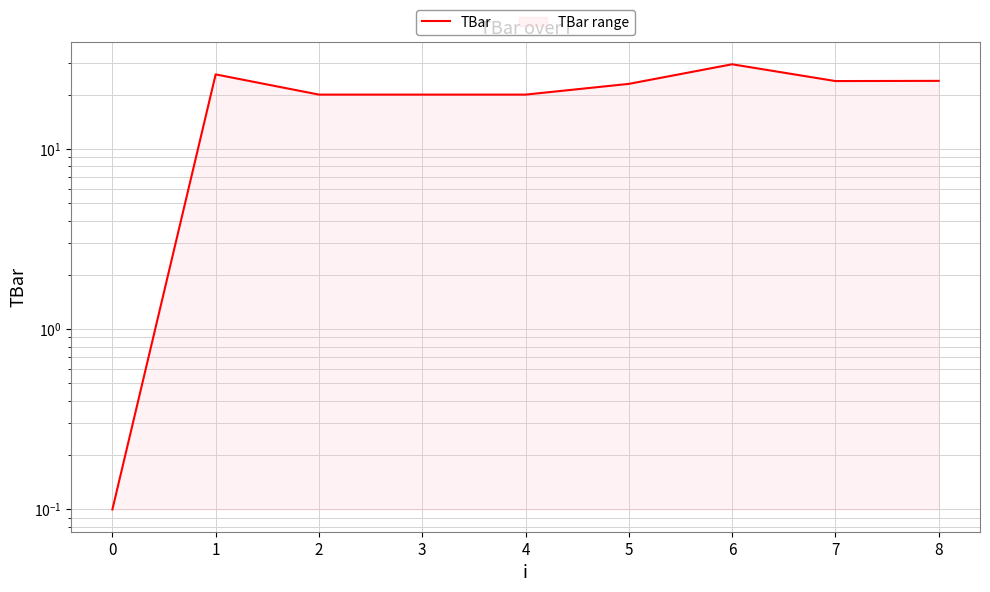

How many categories are shown in the chart?

9